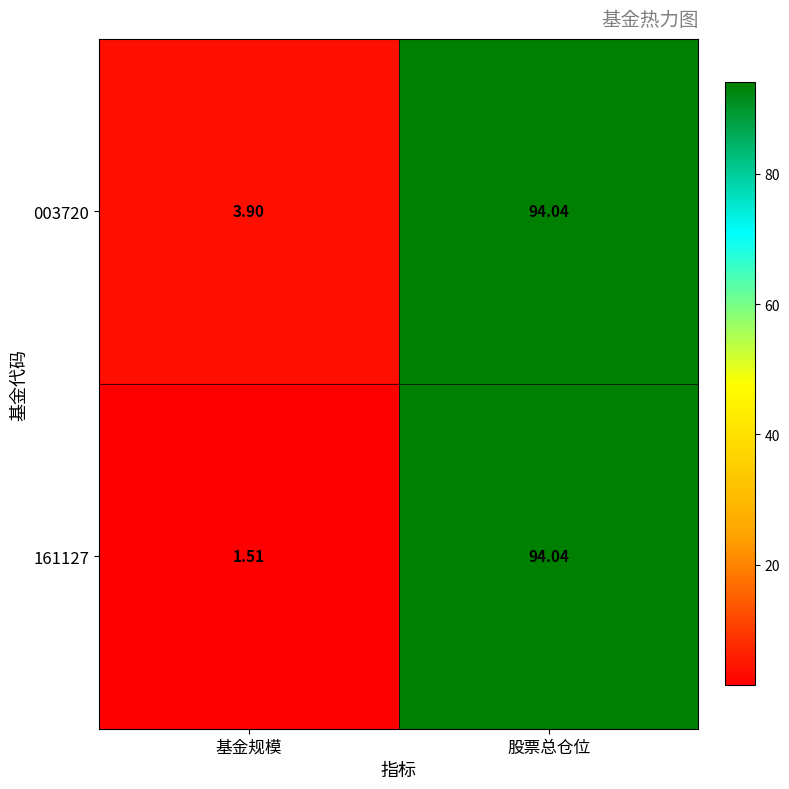

At which label is 003720 closest to 48?

基金规模